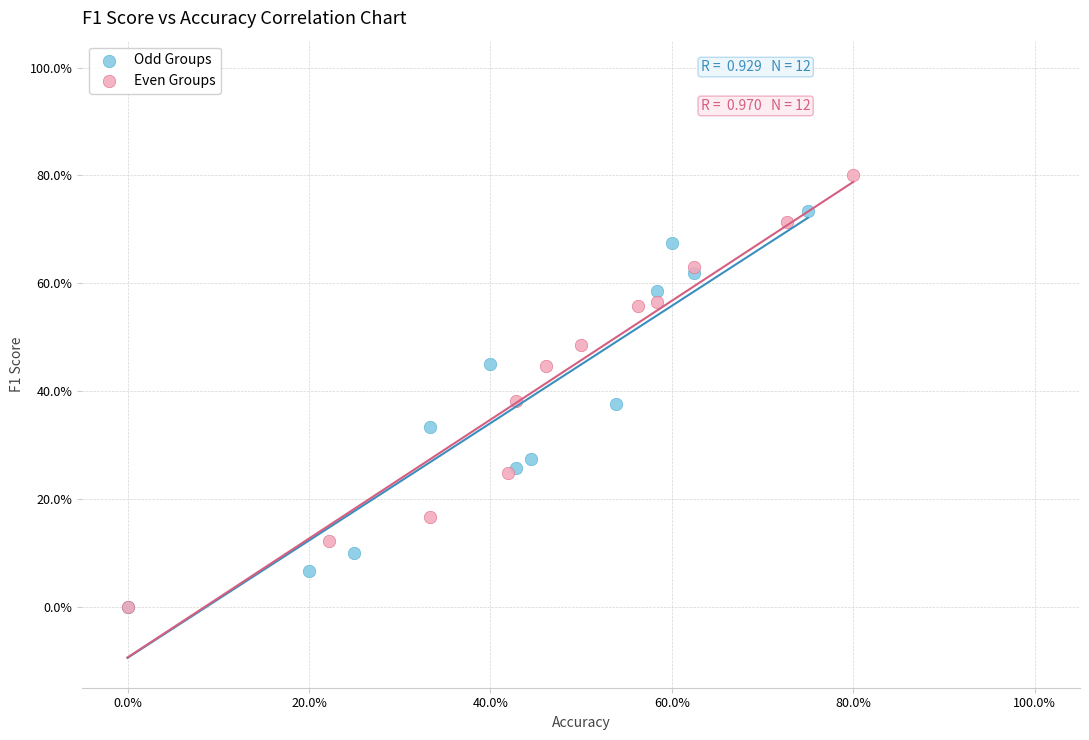

Which series has the widest spread of Y values?

Even Groups